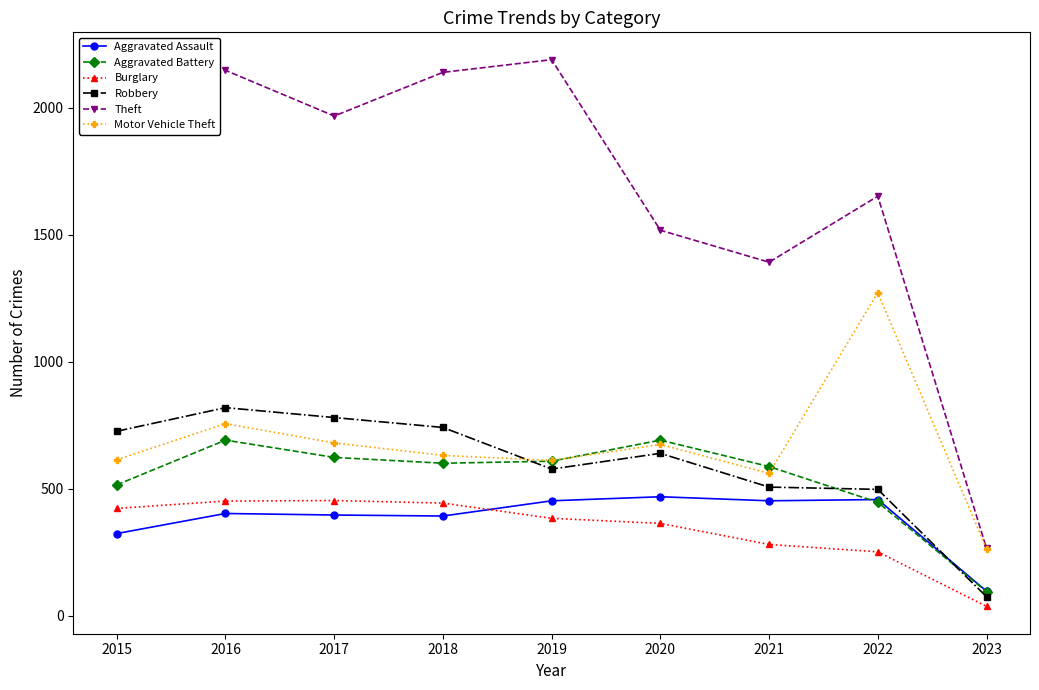

What is the minimum value for Burglary?

36